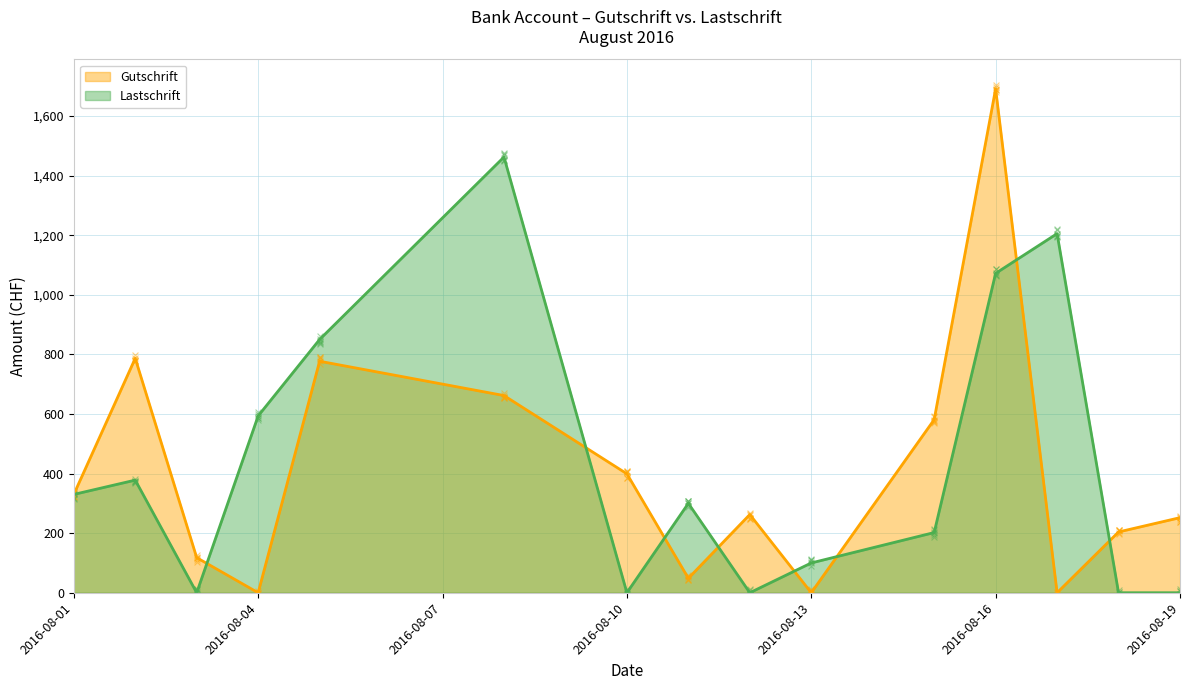

Is the value of Gutschrift at 11.08.16 greater than the value of Lastschrift at 15.08.16?

No